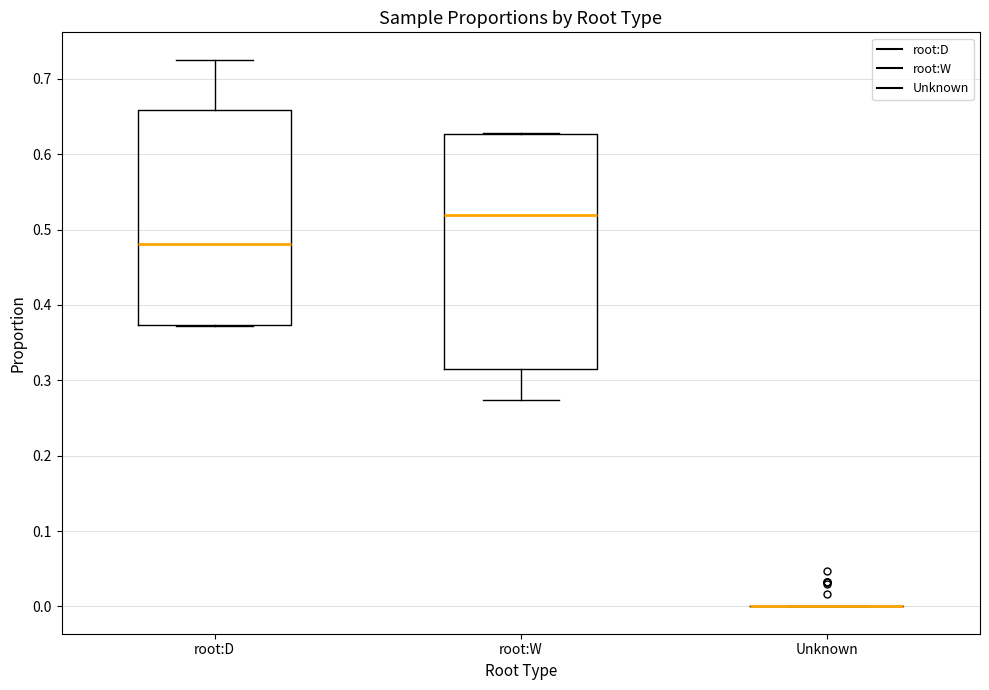

Comparing the boxes themselves (not the whiskers), which one is the tallest?

root:W